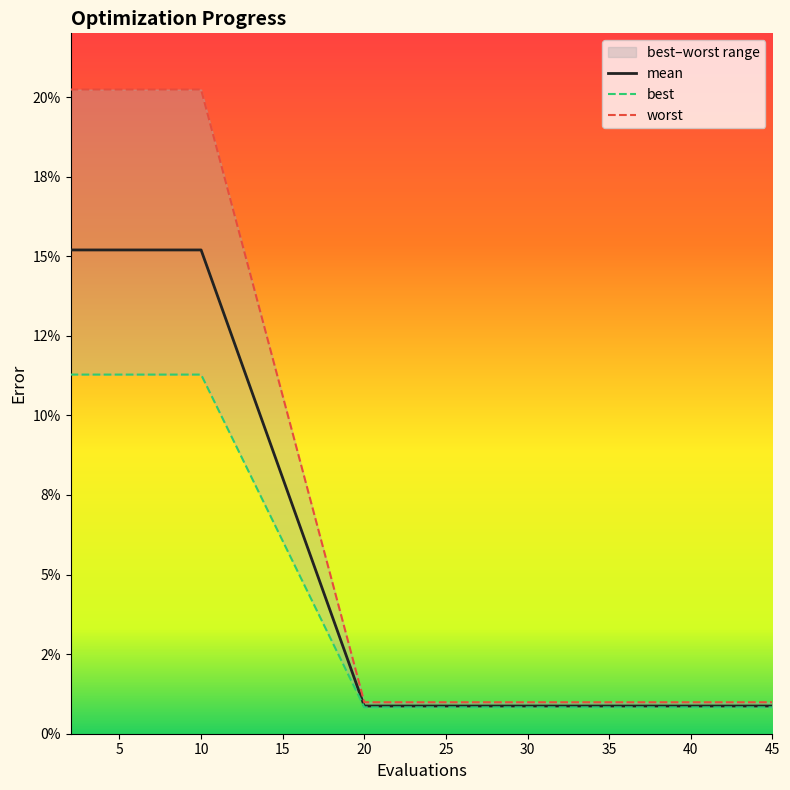

True or false: best has more than 1 interior local peaks.

False